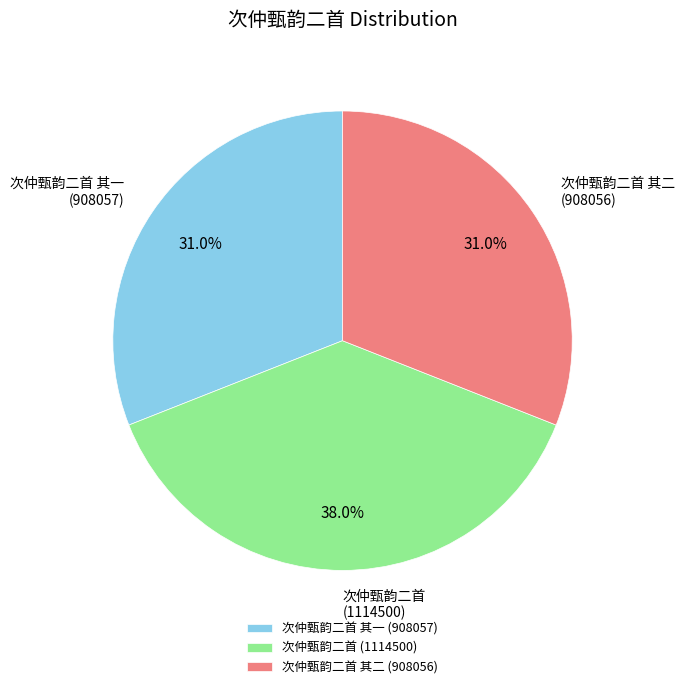

To the nearest percent, what is the average slice percentage?

33%